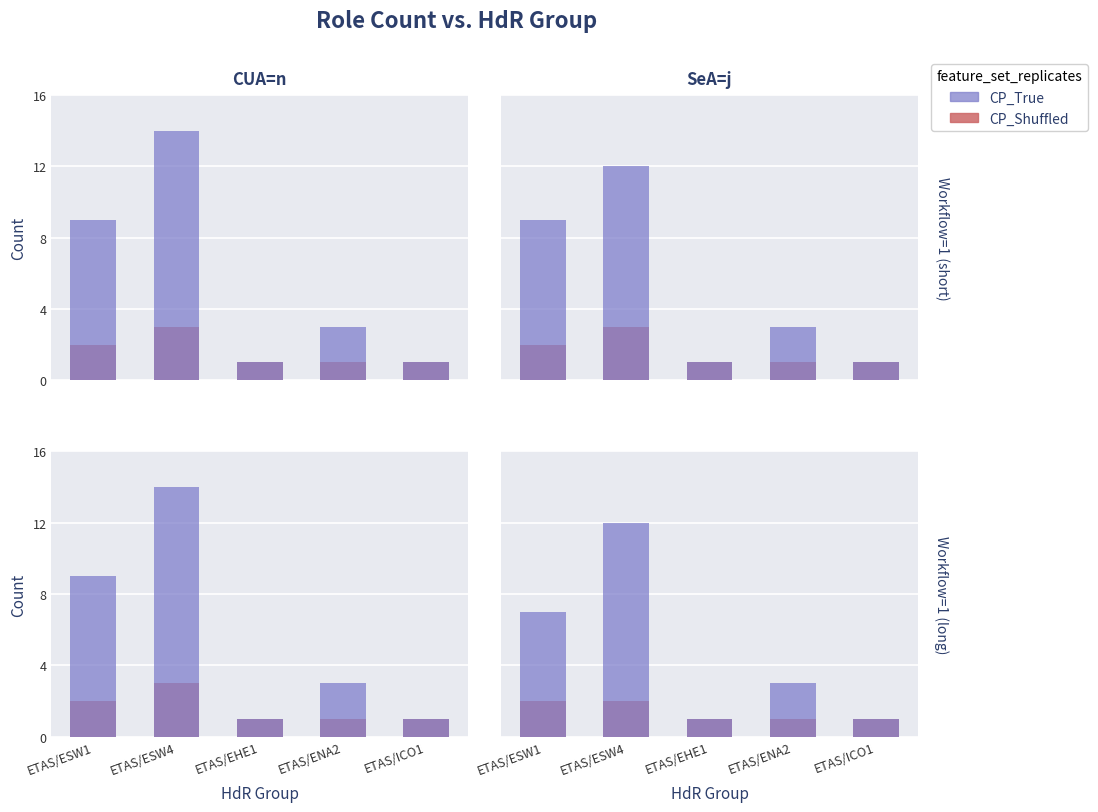

The value of CP_Shuffled at ETAS/ENA2 is 1. True or false?

True